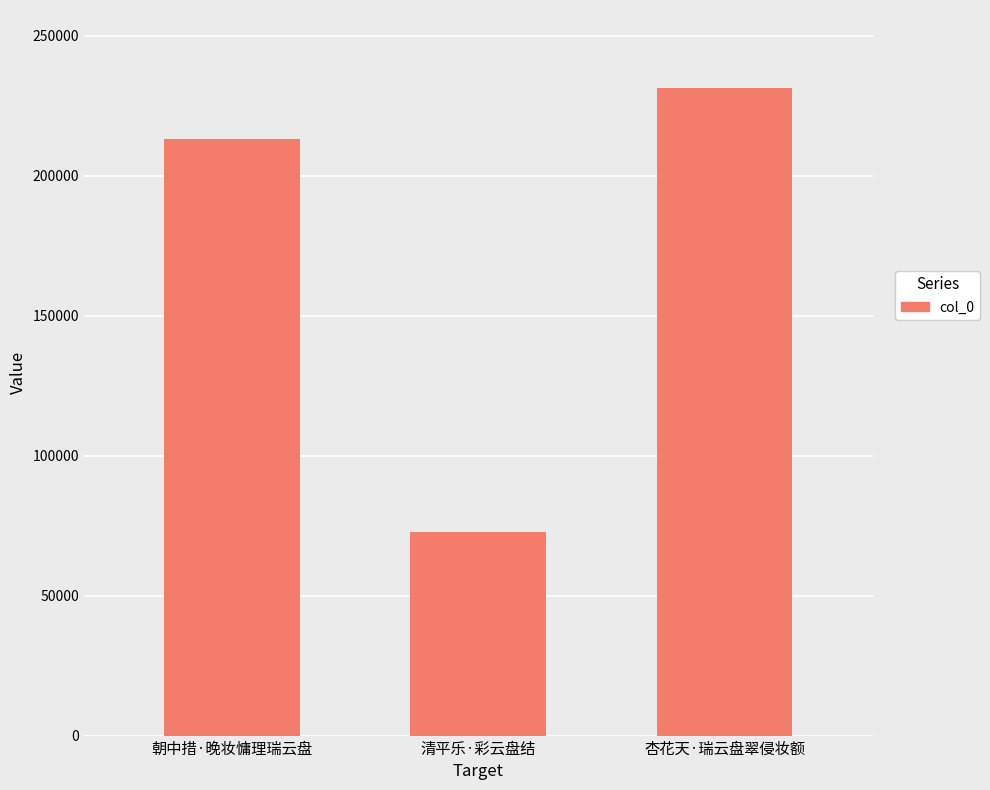

What is the approximate value at 朝中措·晚妆慵理瑞云盘, to the nearest 50?

213200